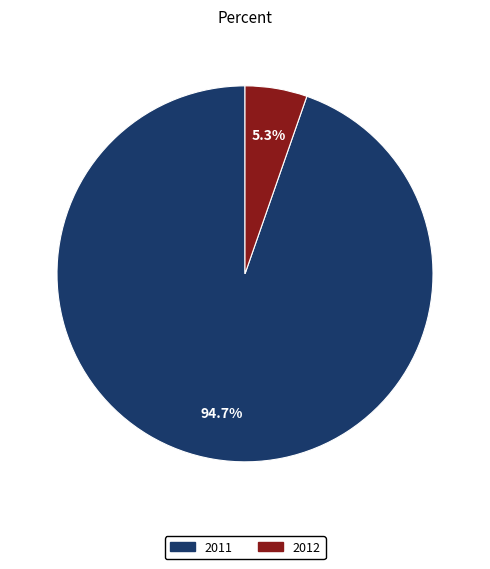

Is there any slice that represents more than half of the pie?

Yes